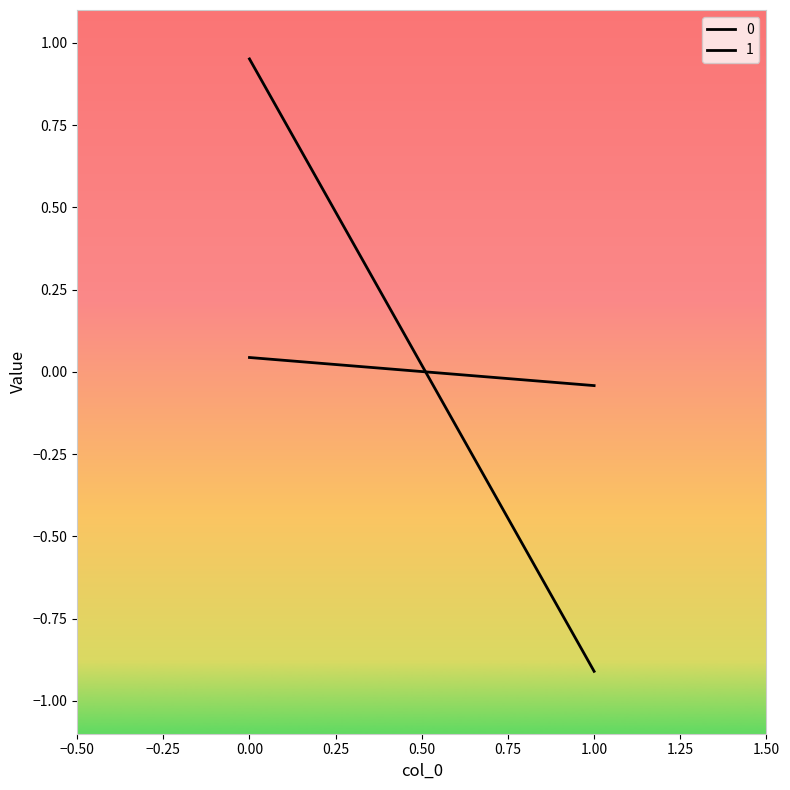

At 1, list the series in order from largest to smallest.

0, 1